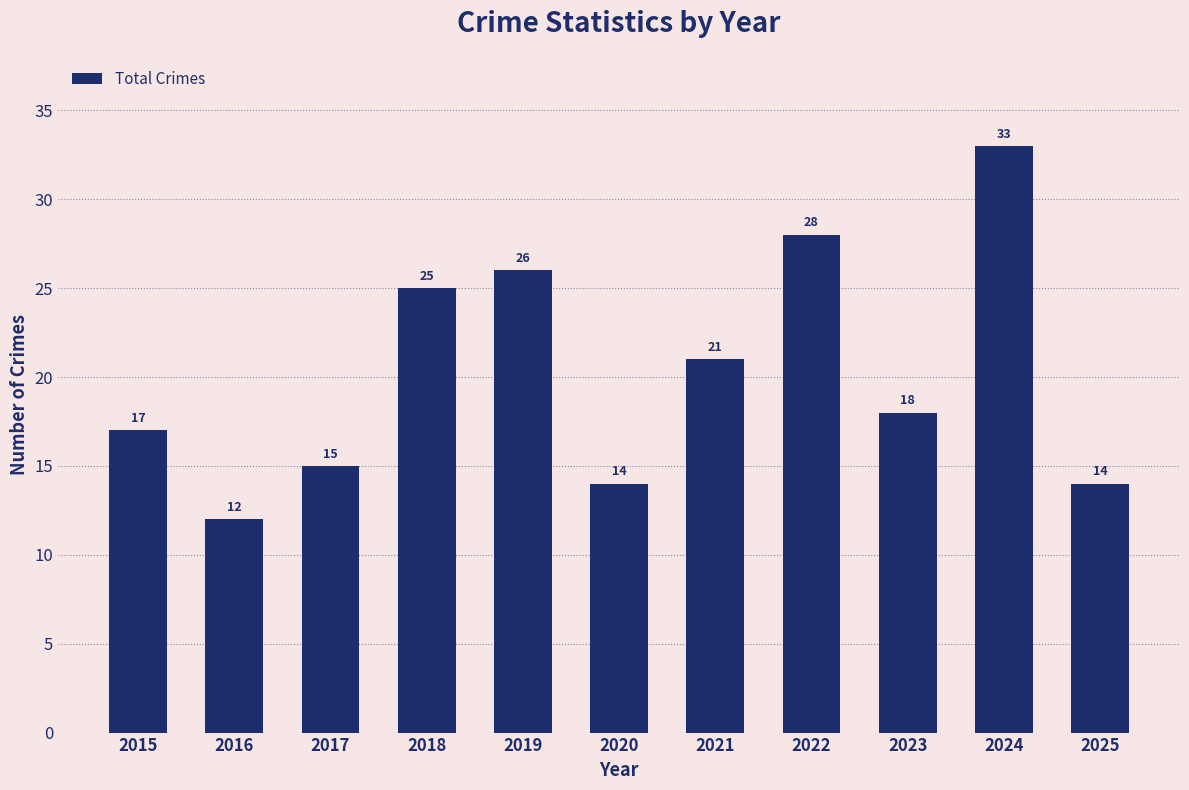

What is the average value?

20